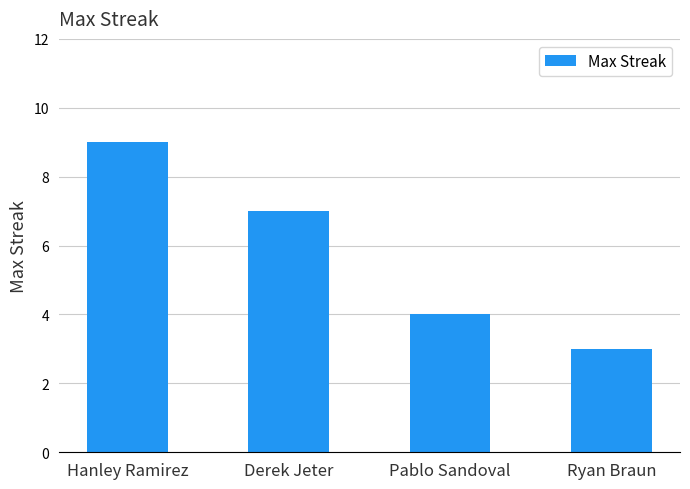

True or false: the data shows 4 at Pablo Sandoval.

True